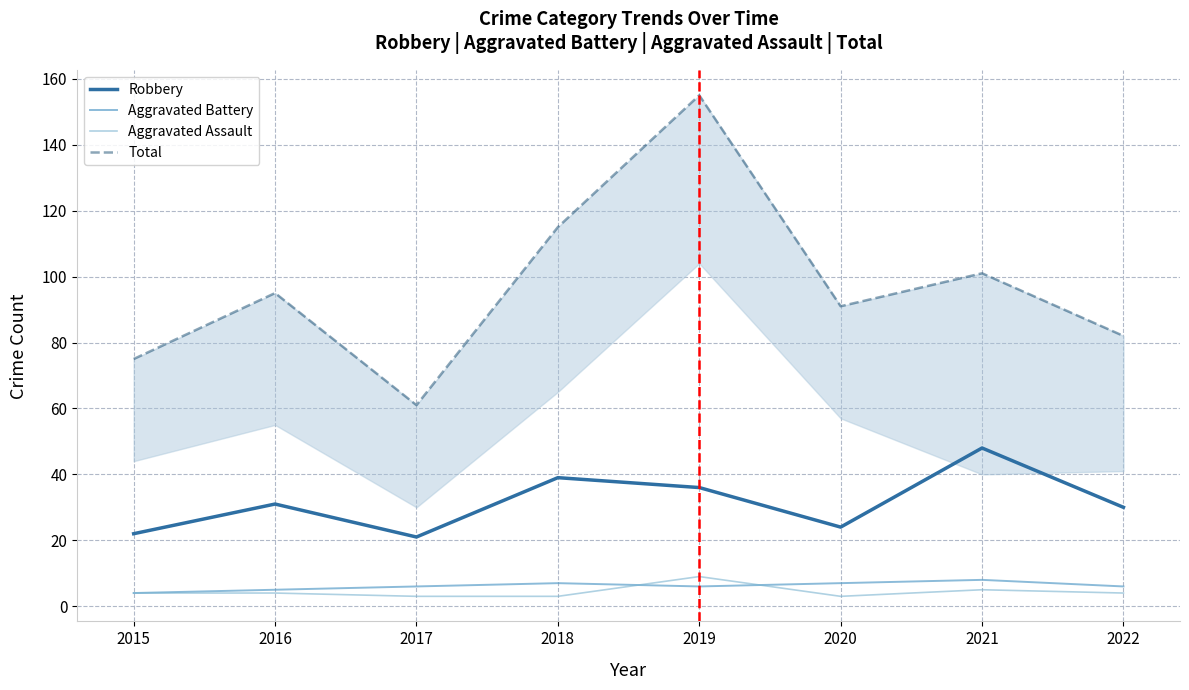

Rank the series by their maximum value, from highest to lowest.

Total, Robbery, Aggravated Assault, Aggravated Battery